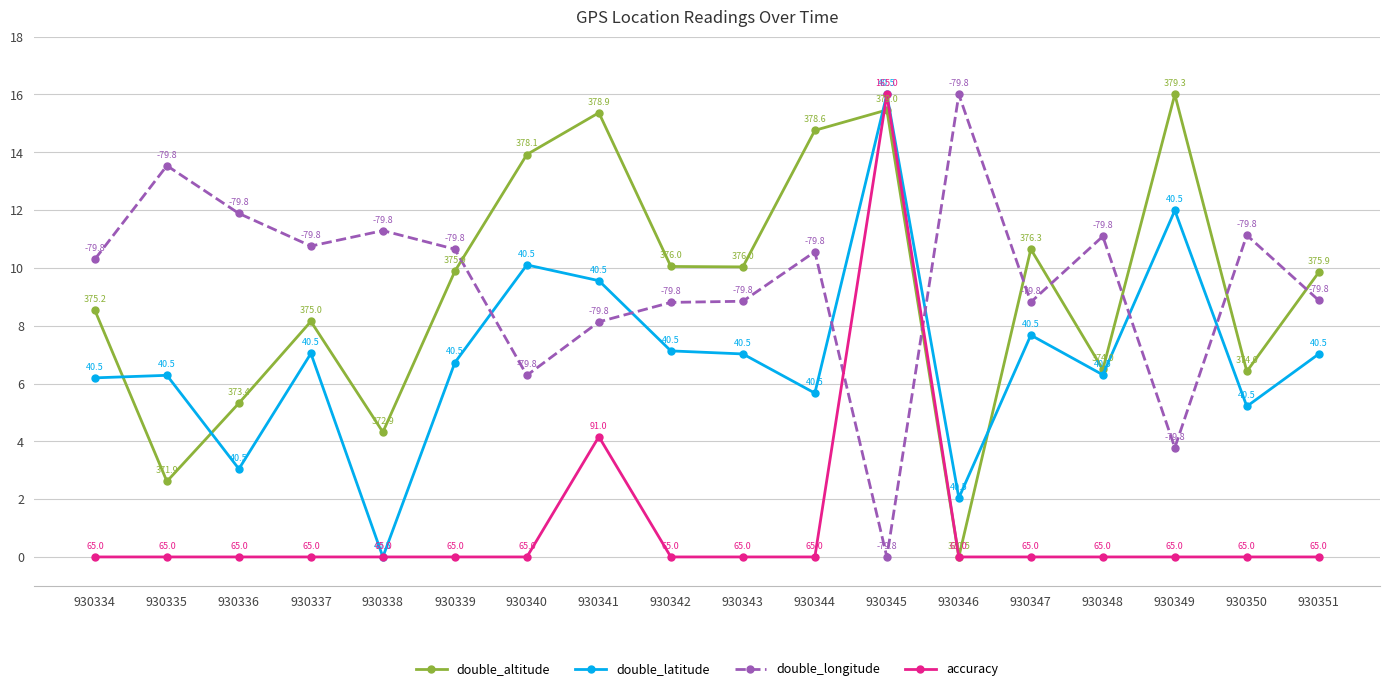

The double_latitude series shows 4.4 at 930347. True or false?

False